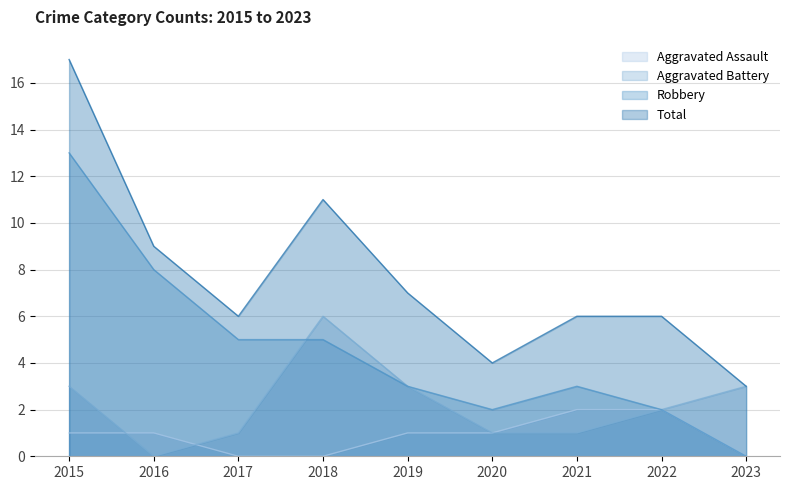

Reading right to left, extract all data points from this chart.

Aggravated Assault: 0	2	2	1	1	0	0	1	1
Aggravated Battery: 3	2	1	1	3	6	1	0	3
Robbery: 0	2	3	2	3	5	5	8	13
Total: 3	6	6	4	7	11	6	9	17